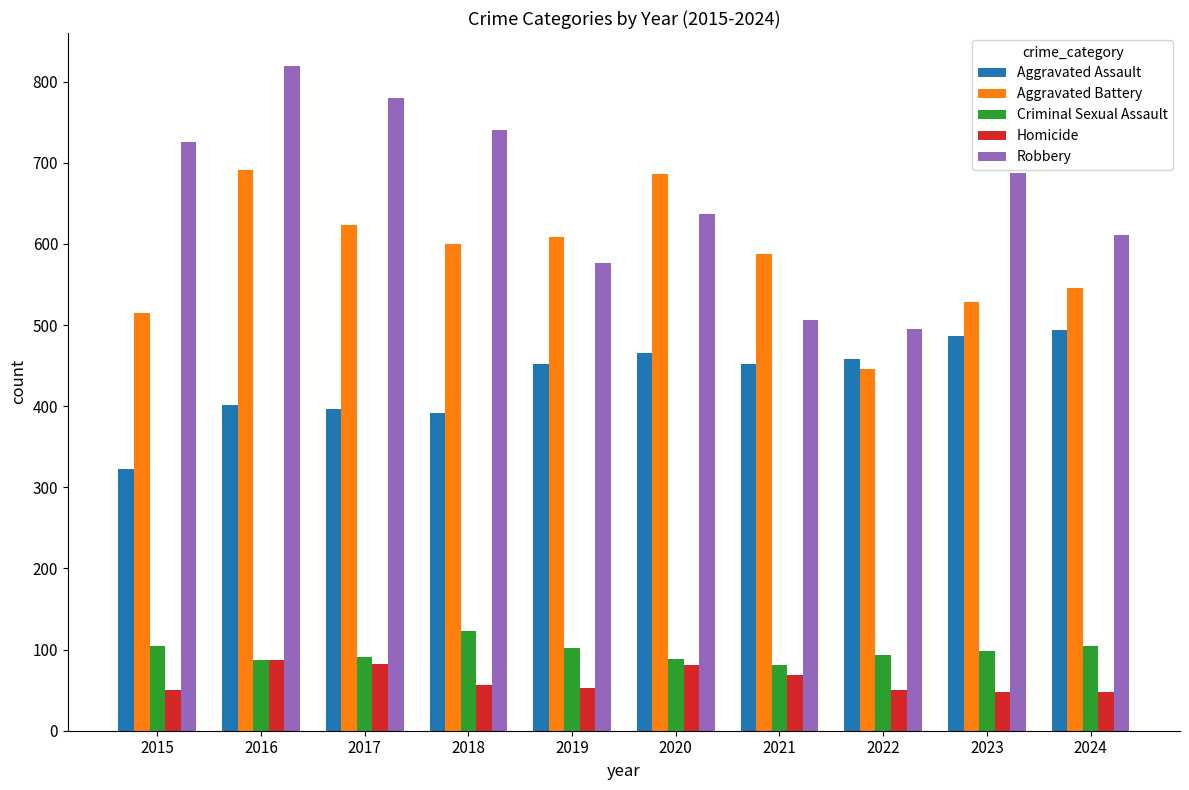

List the series in order of their peak value, lowest first.

Homicide, Criminal Sexual Assault, Aggravated Assault, Aggravated Battery, Robbery